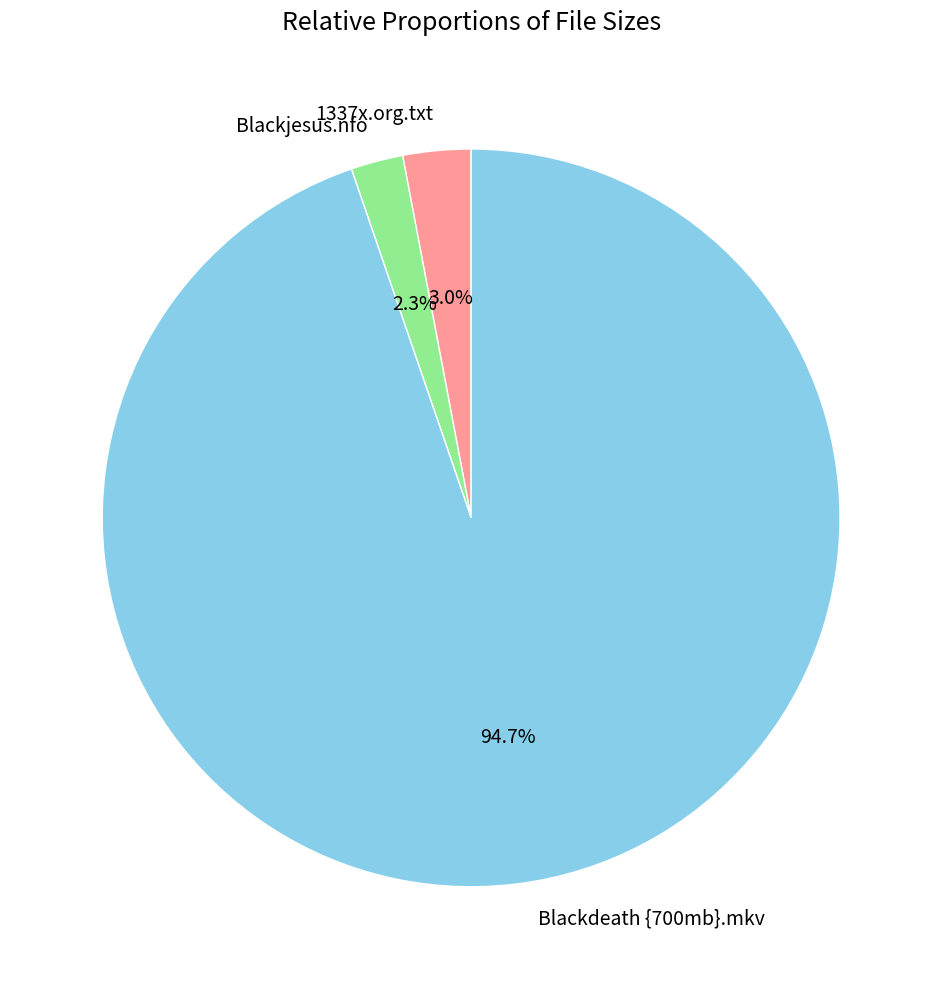

To the nearest percent, what is the difference between the largest and smallest slice percentages?

92%